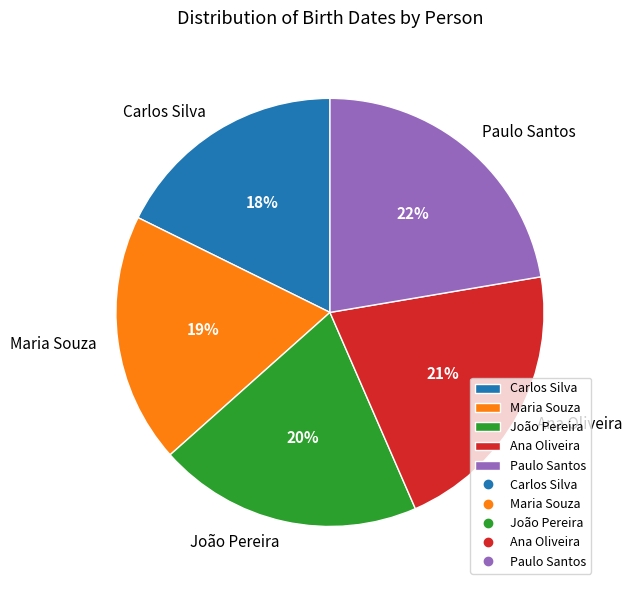

Rank the categories by value from highest to lowest.

Paulo Santos, Ana Oliveira, João Pereira, Maria Souza, Carlos Silva